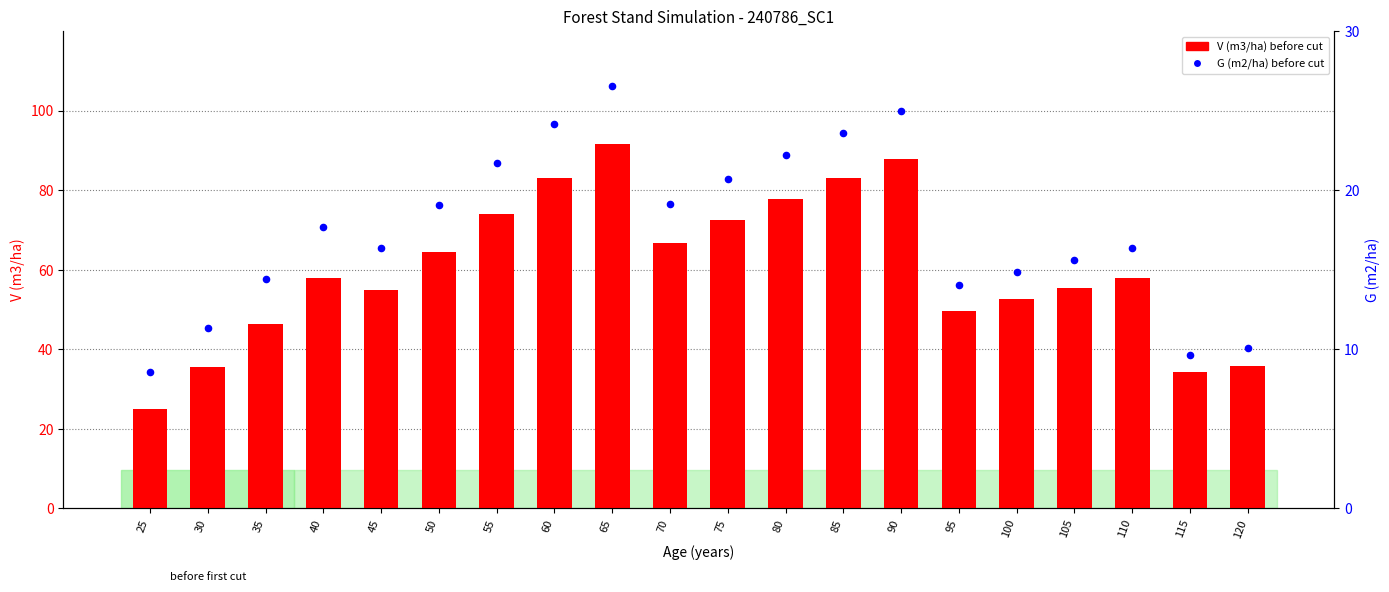

Which series has the widest spread of Y values?

V (m3/ha) before cut